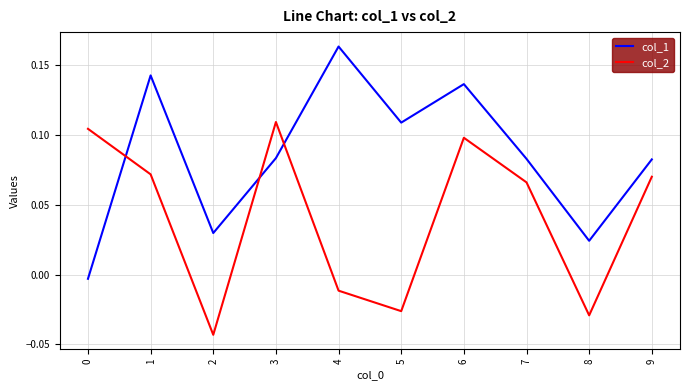

Is it true that col_2 equals 0.1 at 9?

True